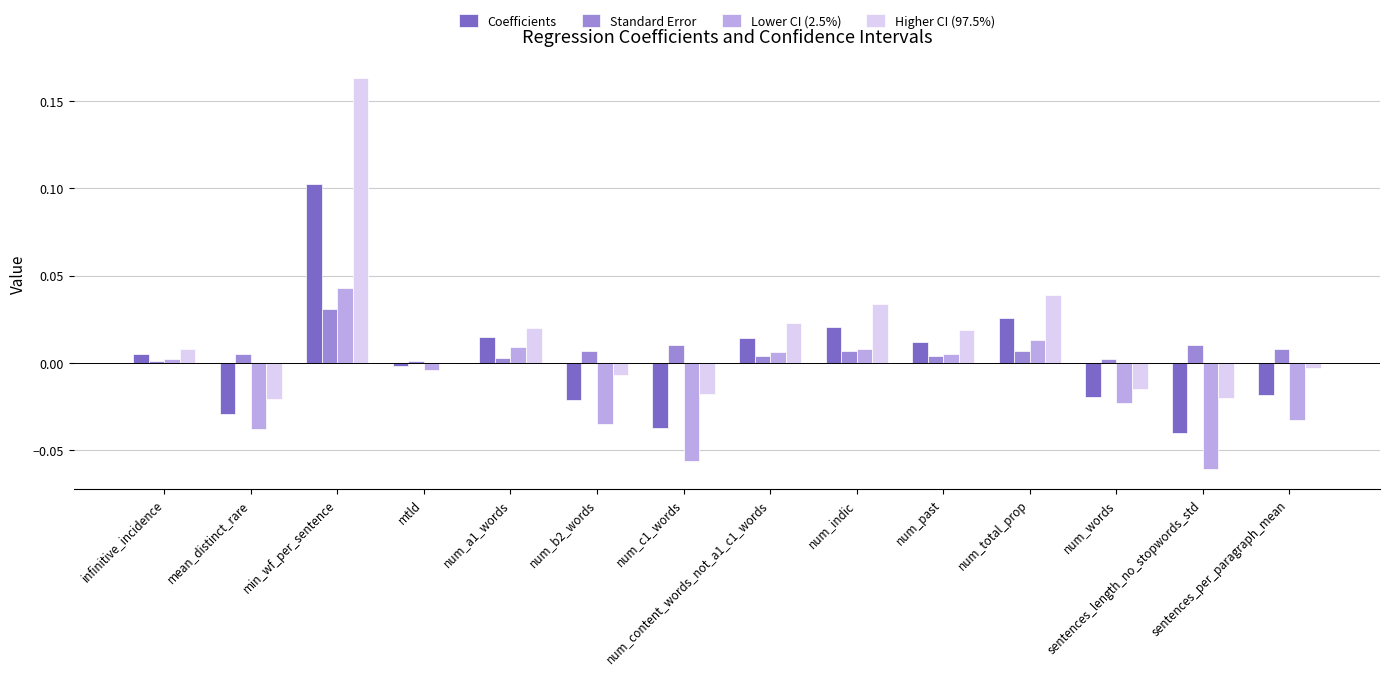

Which category has the highest value across all series?

min_wf_per_sentence